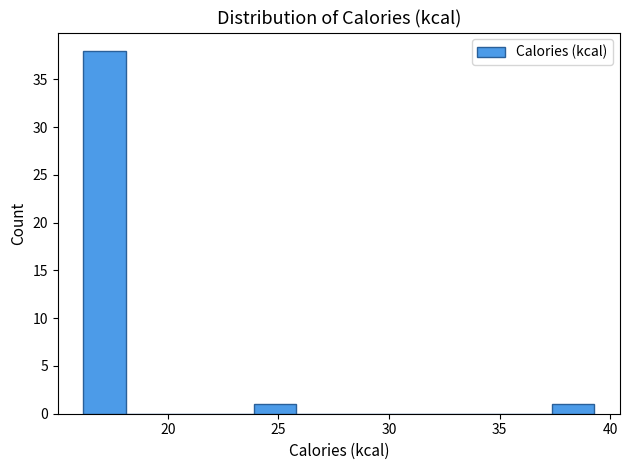

Read against the x-axis, roughly where is the centre of the tallest bar?

17.0